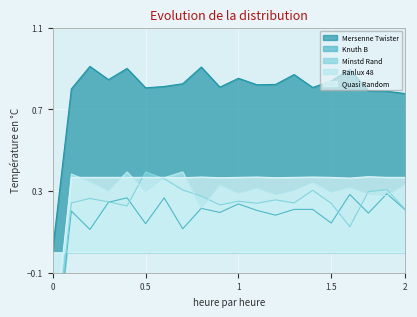

What is the value of the Quasi Random point at the 11th from the left?

0.4